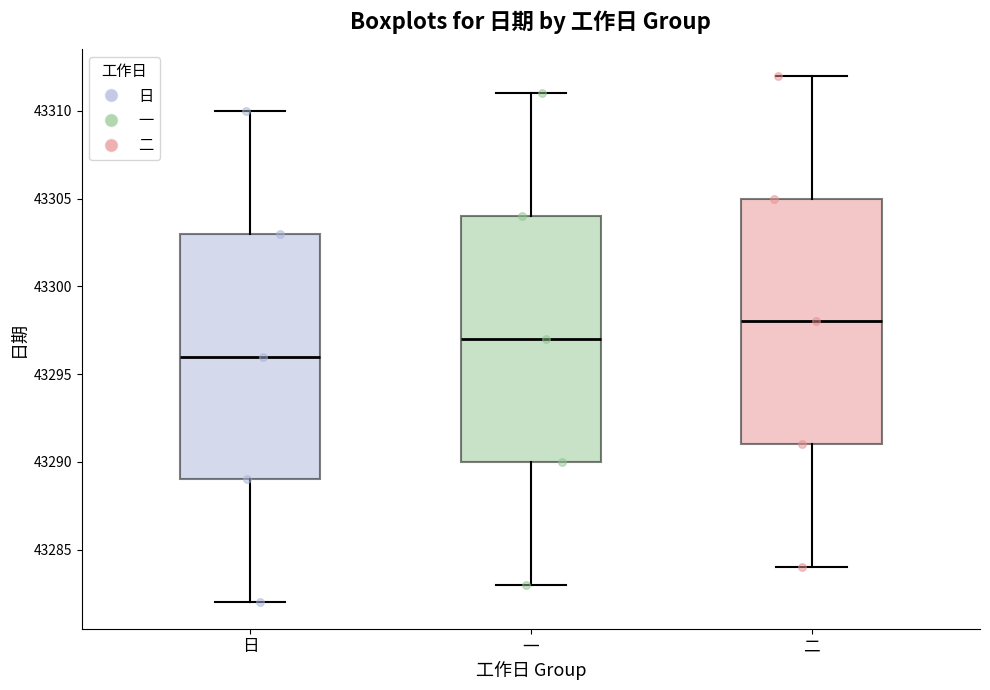

Where does the lower whisker of the box for 日 end on the y-axis? The values are not printed on the chart, so give them approximately, as read against the axis.

43282